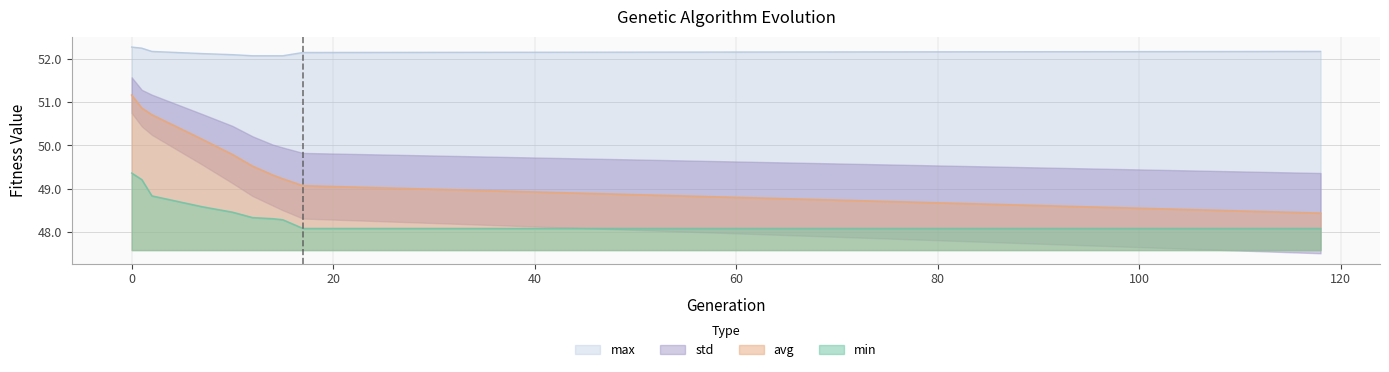

True or false: min has a value of 48.8 at 2.

True